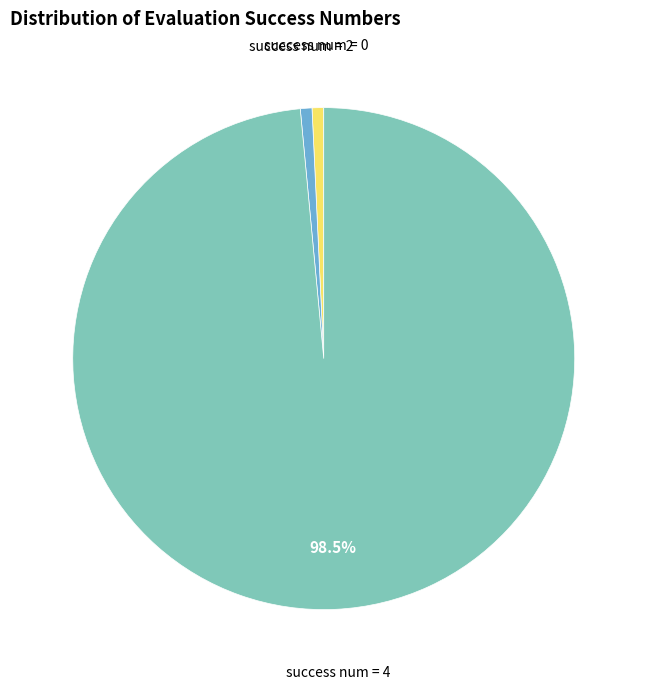

Is there any slice that represents more than half of the pie?

Yes